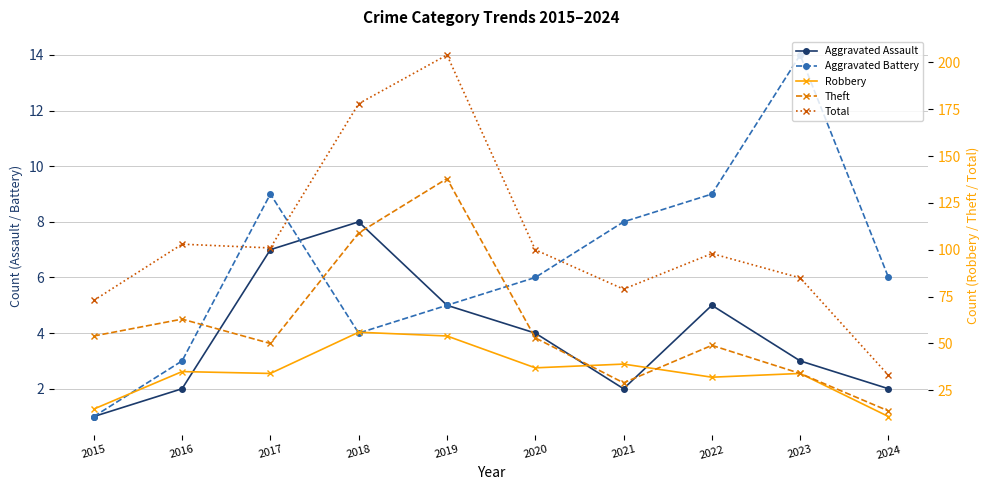

What is the value of the Theft point at the 8th from the left?

49